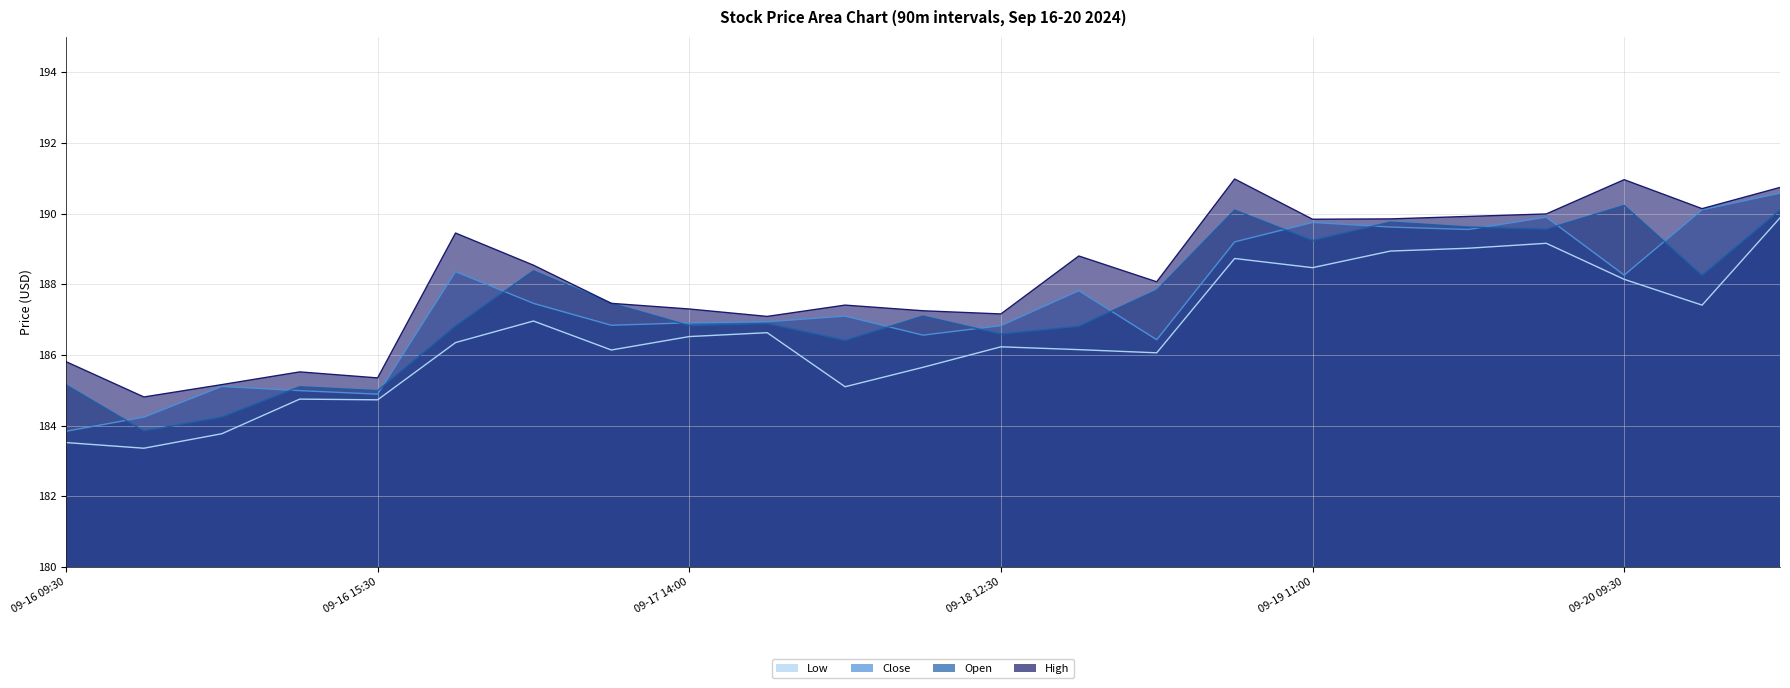

What is the label of the 23rd point from the left?

09-20 12:30